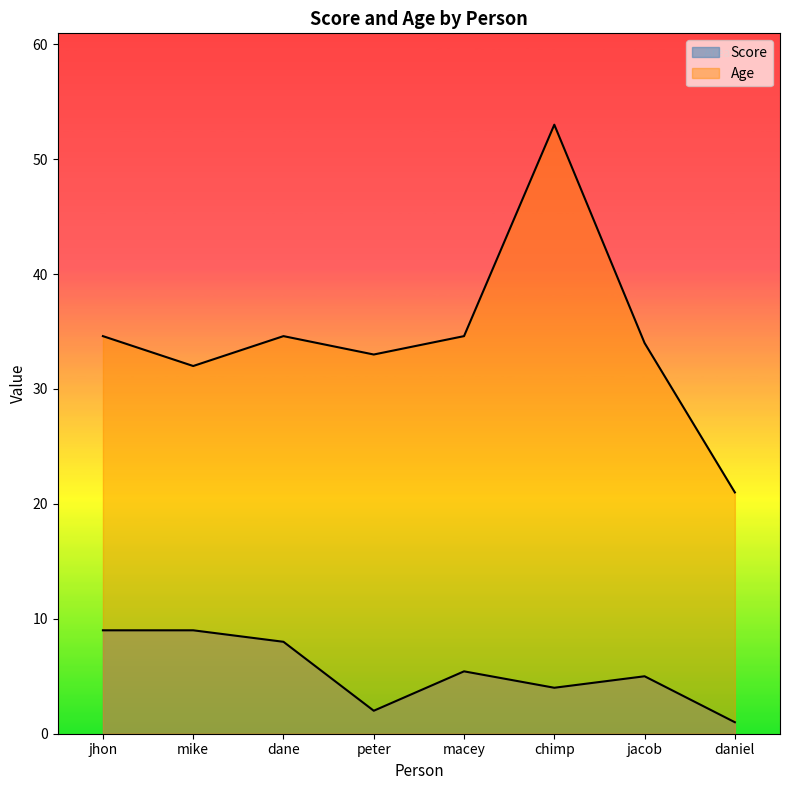

In Score, how many points are higher than both neighbors (excluding endpoints)?

2